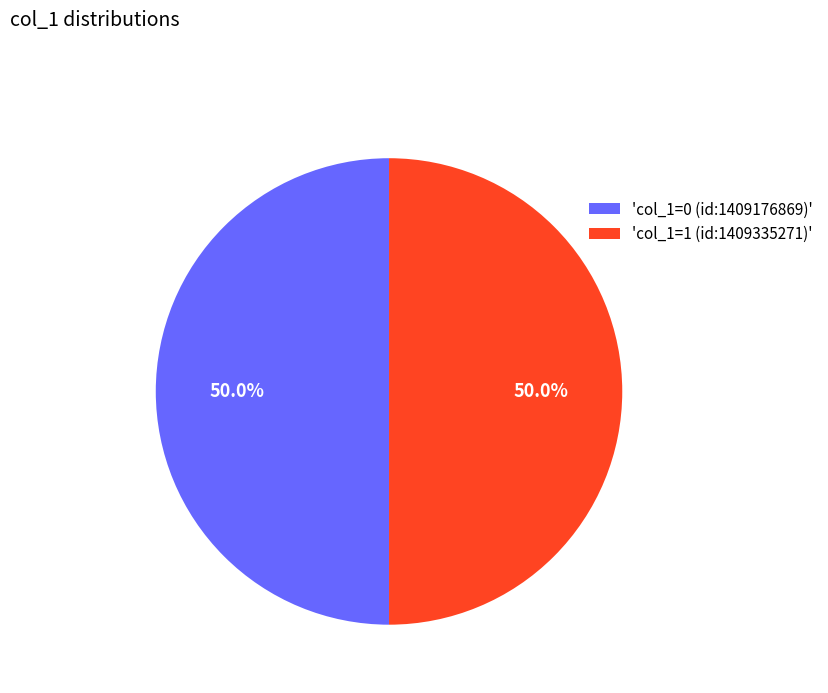

How many segments does this pie chart have?

2